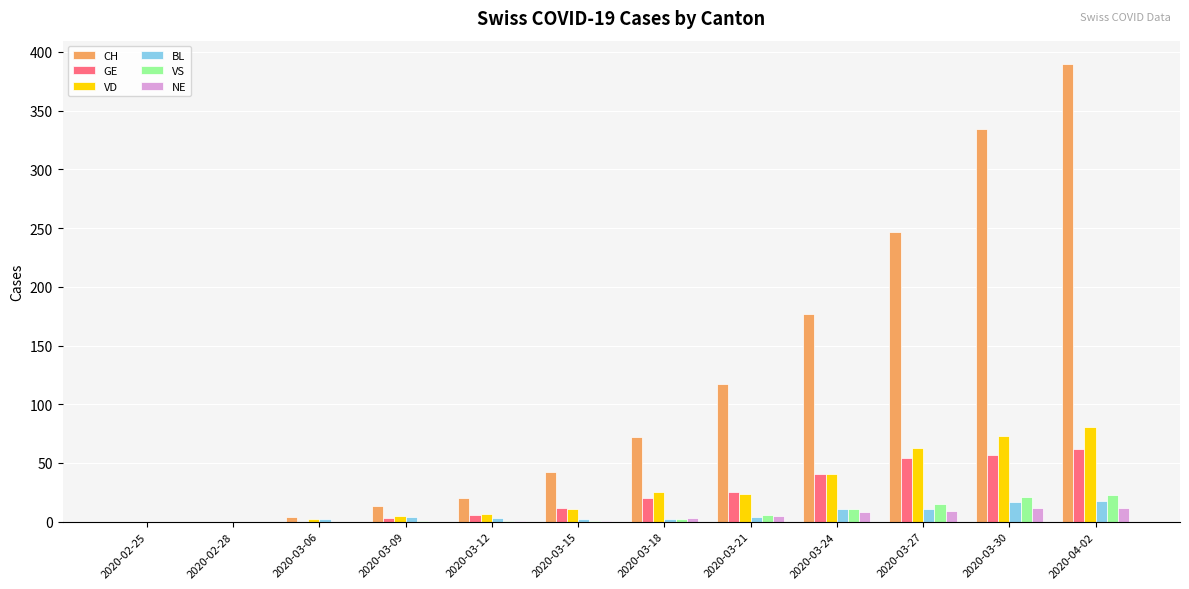

What is the spread (max minus min) of values at 2020-03-09?

13